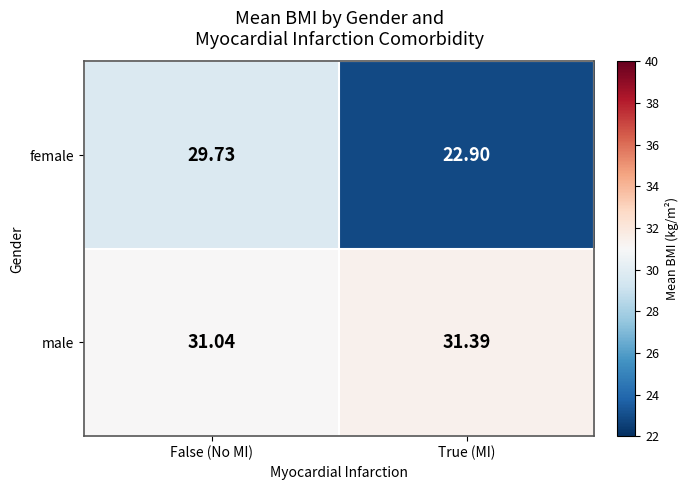

List the series in order of their peak value, lowest first.

female, male